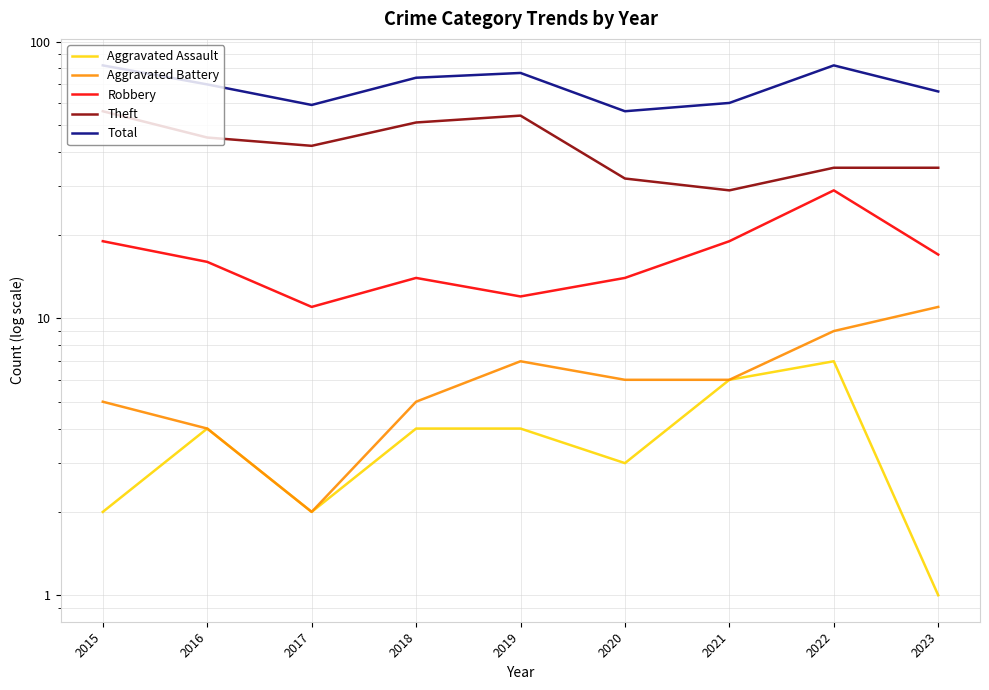

What is the average value of the Robbery series?

17